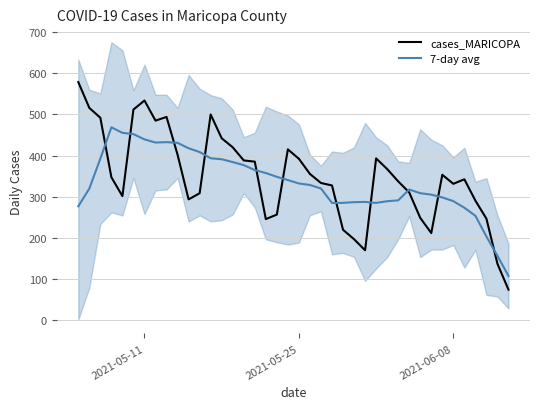

What is the highest value of the cases_MARICOPA series?

579.0